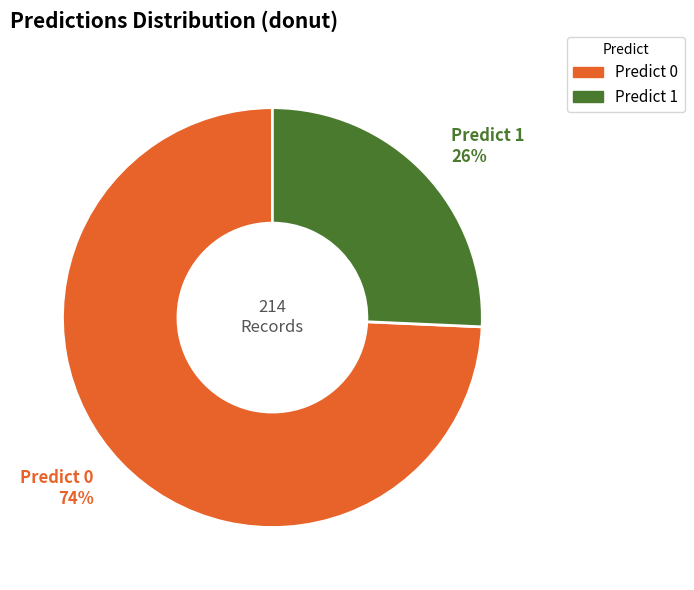

Rank the categories by value from highest to lowest.

Predict 0, Predict 1